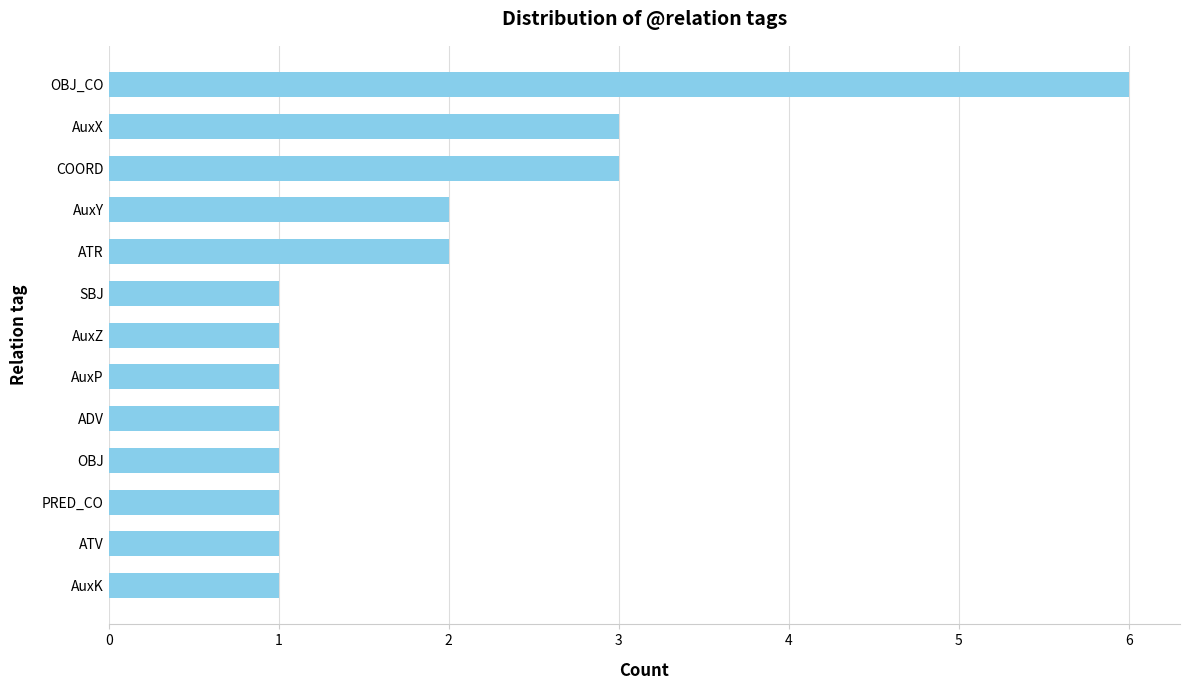

What position from the top is AuxP?

8